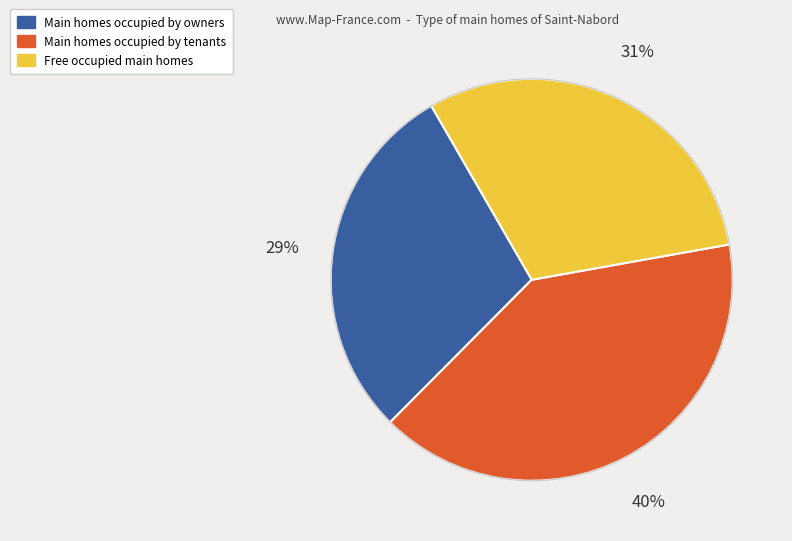

Is there any slice that represents more than half of the pie?

No